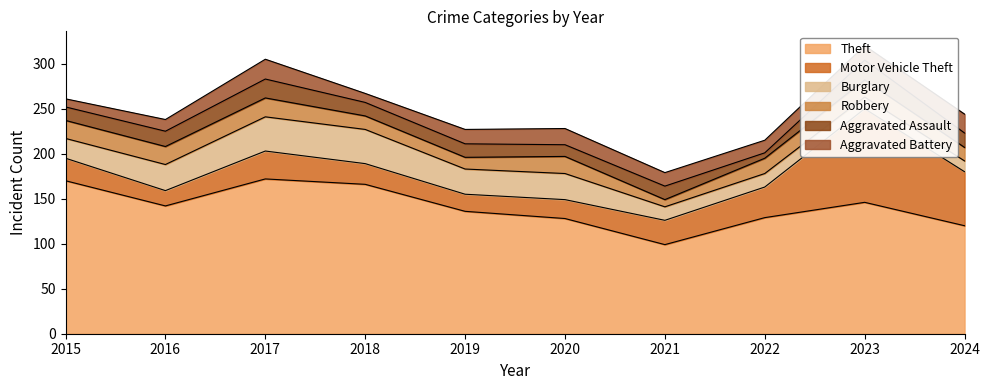

Rank the series at 2024 from highest to lowest value.

Theft, Motor Vehicle Theft, Aggravated Battery, Aggravated Assault, Robbery, Burglary